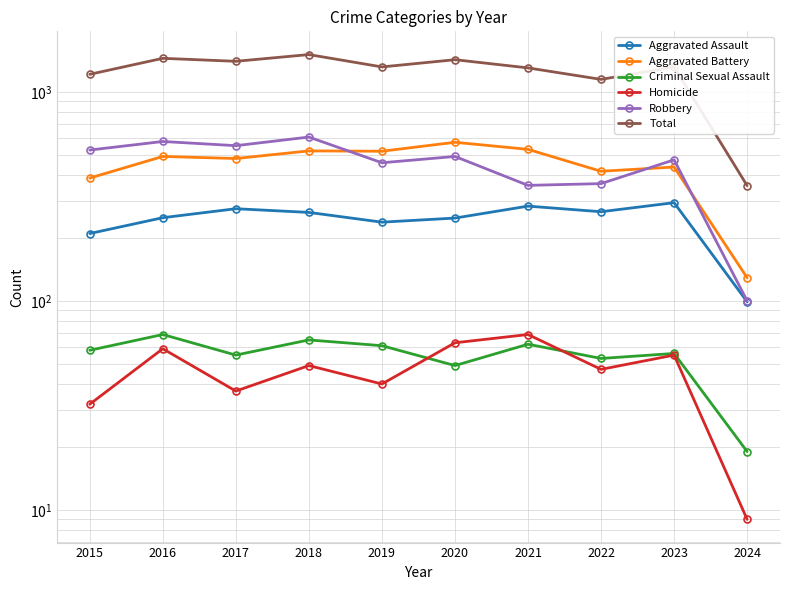

What value does the Criminal Sexual Assault series have at 2023?

56